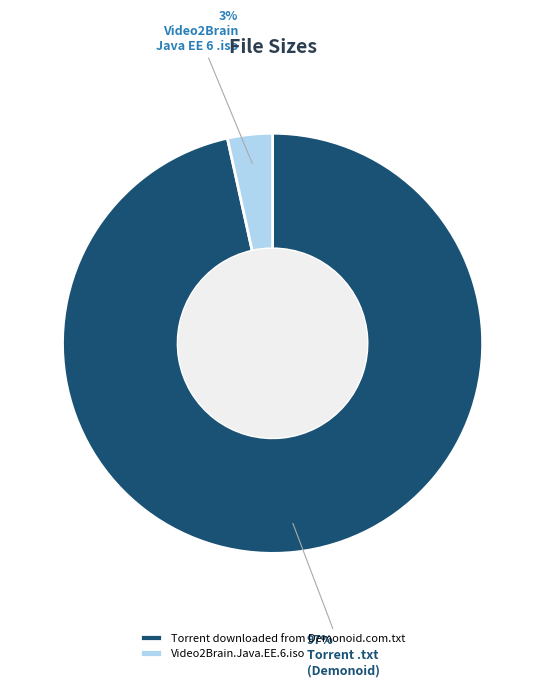

Which has a higher value, Video2Brain.Java.EE.6.iso or Torrent downloaded from Demonoid.com.txt?

Torrent downloaded from Demonoid.com.txt